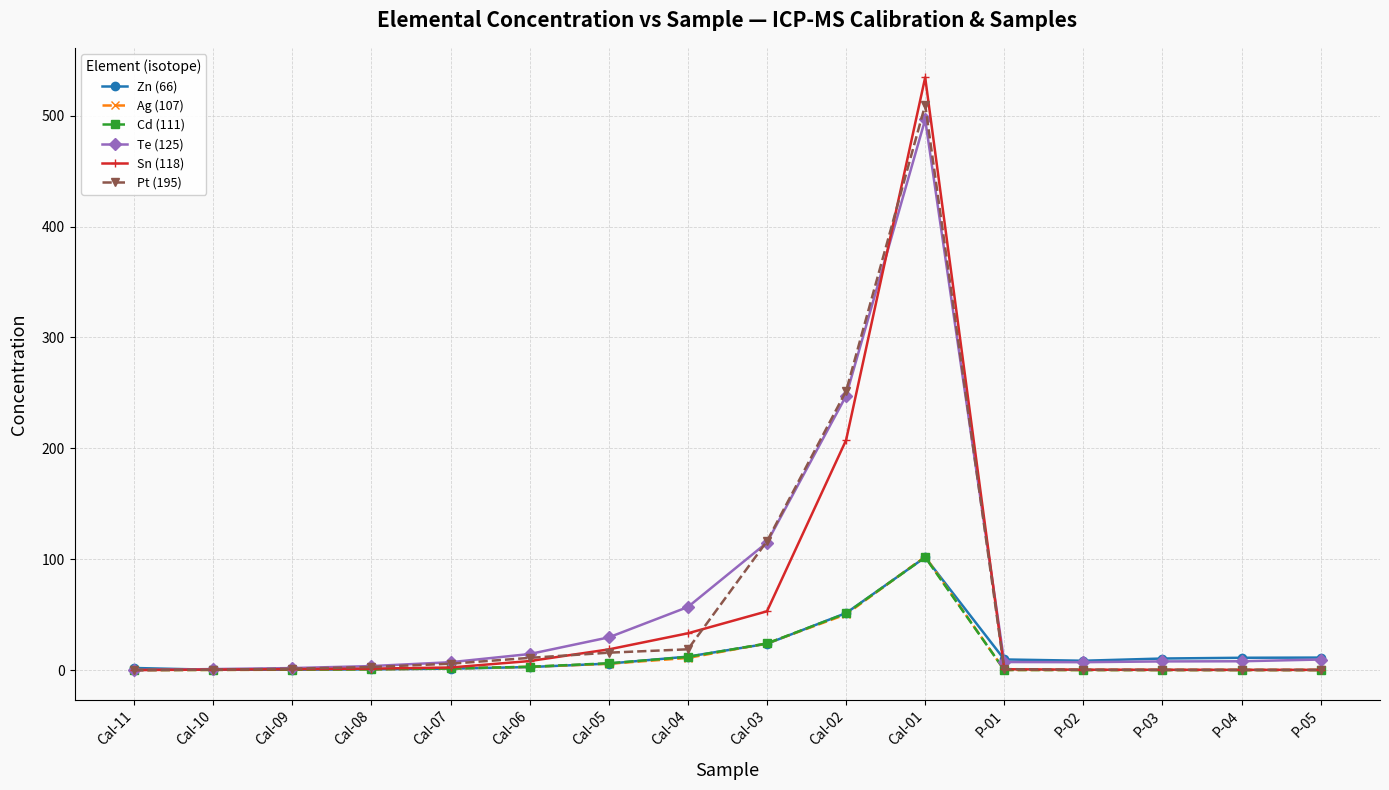

At which label is Te (125) closest to 248?

Cal-02